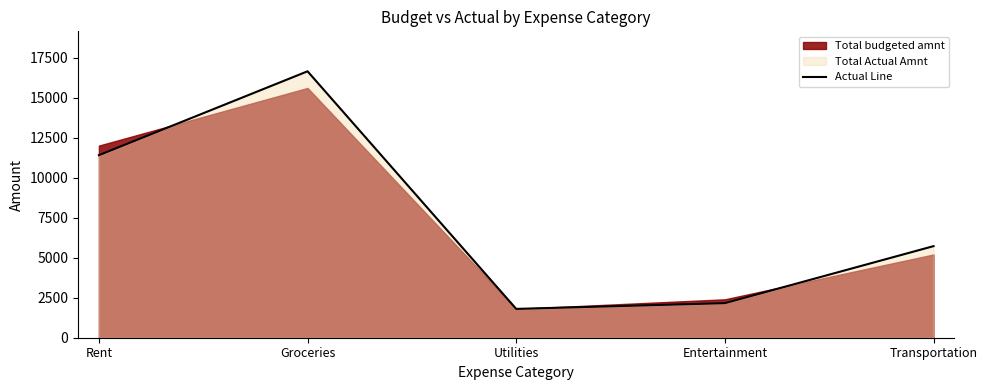

What is the difference between the values at Entertainment and Utilities?

360